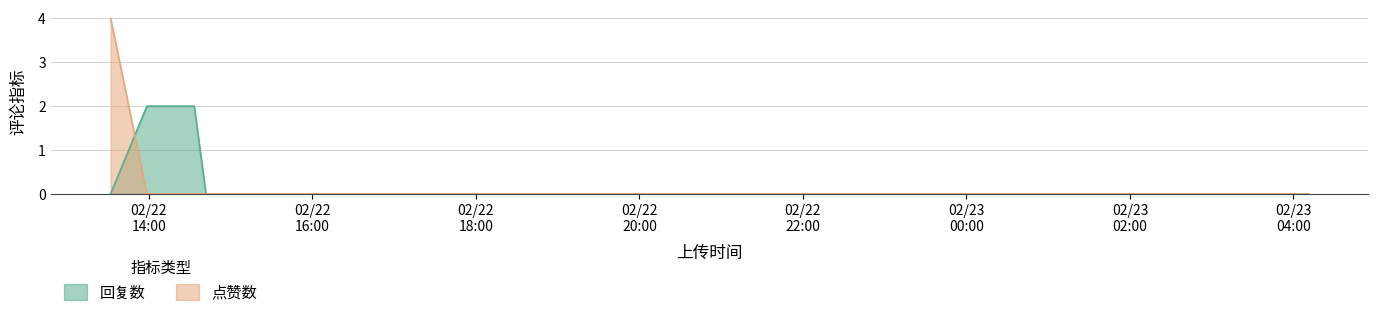

How many distinct data groups are displayed?

2